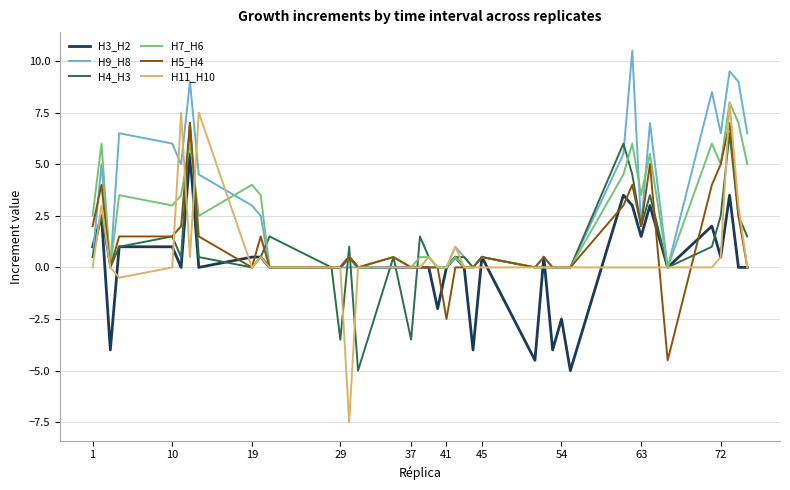

What is the sum of all H9_H8 values?

109.5